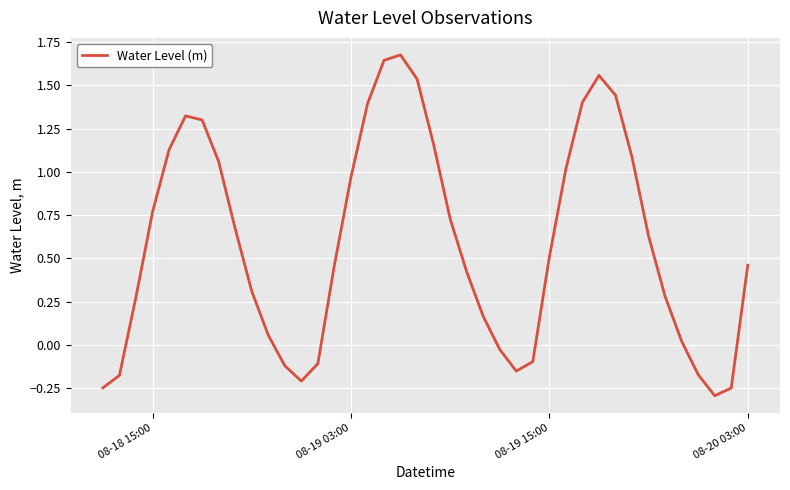

What is the smallest value displayed?

-0.3